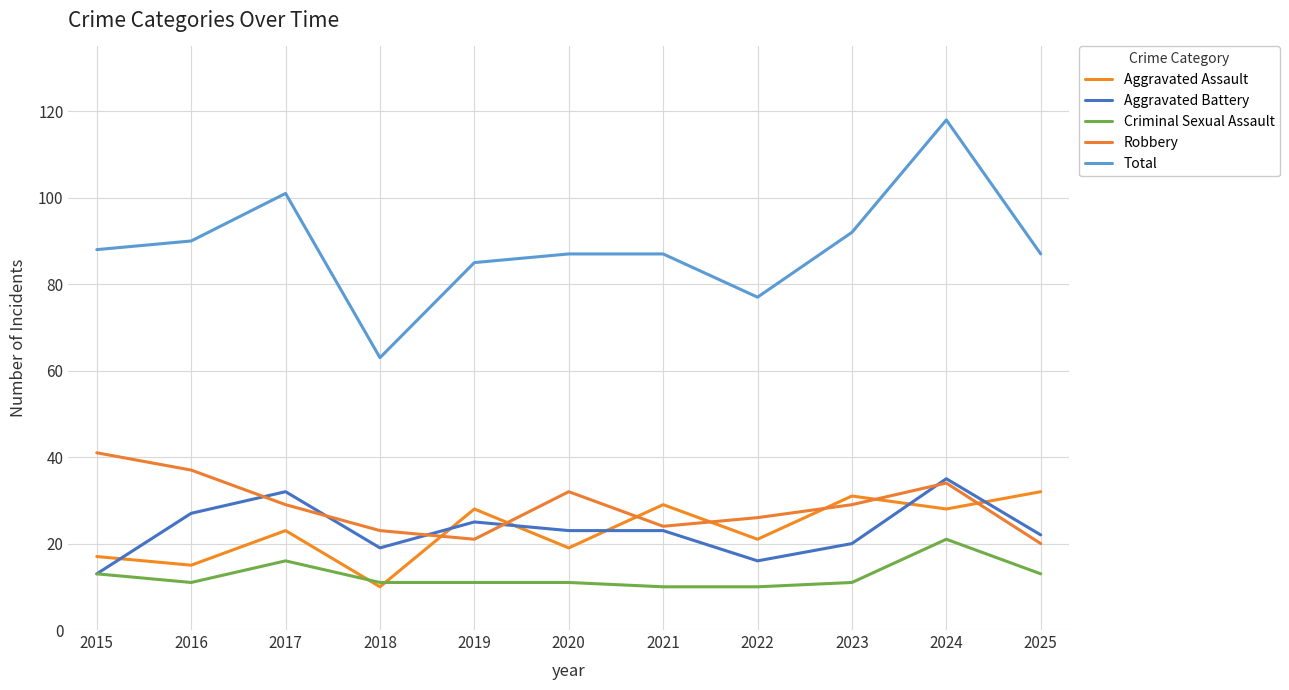

Where is the first local minimum for Robbery?

2019